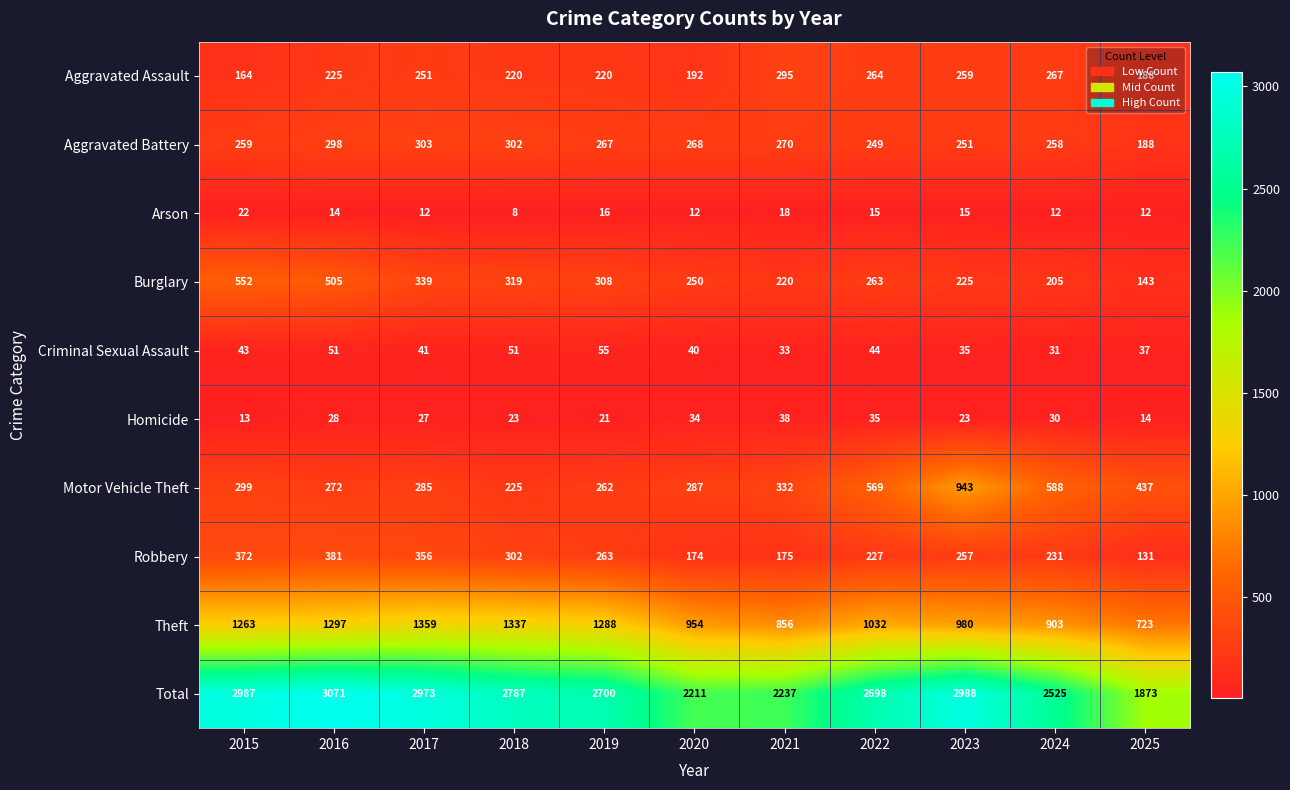

Which series has the largest range (max minus min)?

Total